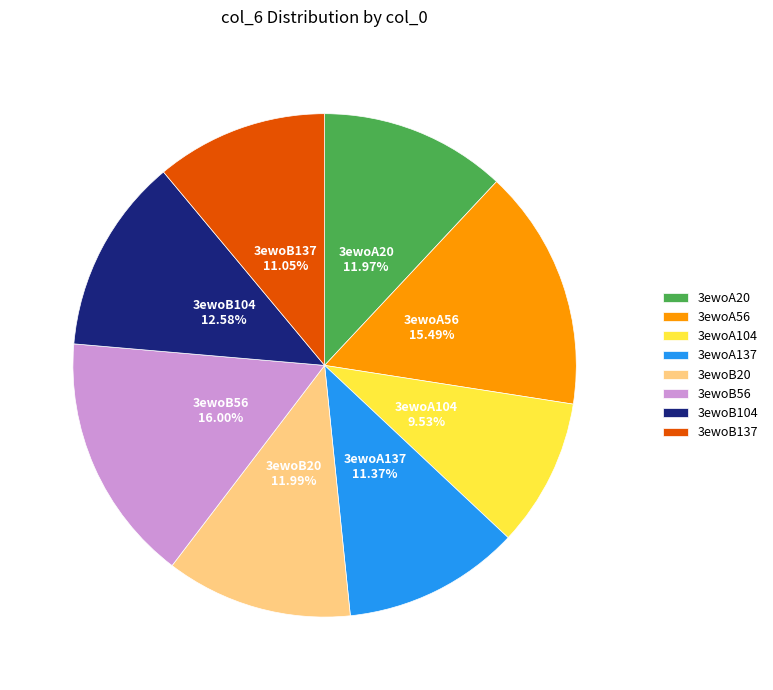

What portion of the pie excludes 3ewoB137?

88.9%